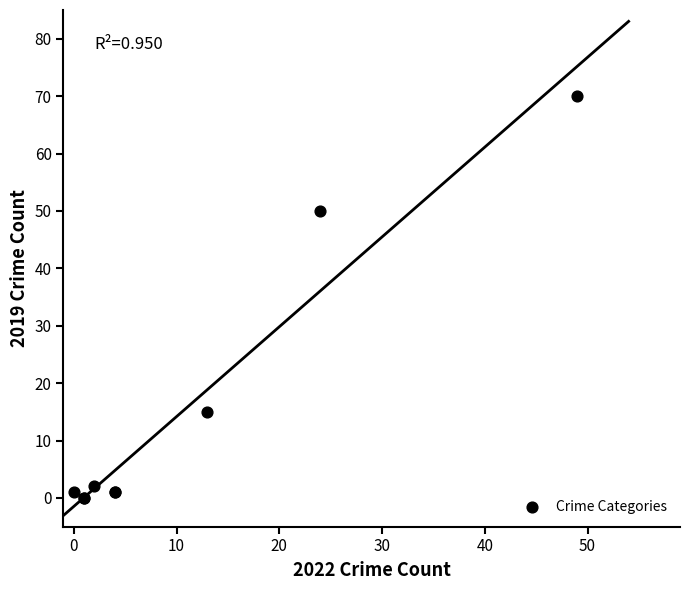

What Y value in the scatter plot is closest to 35?

50